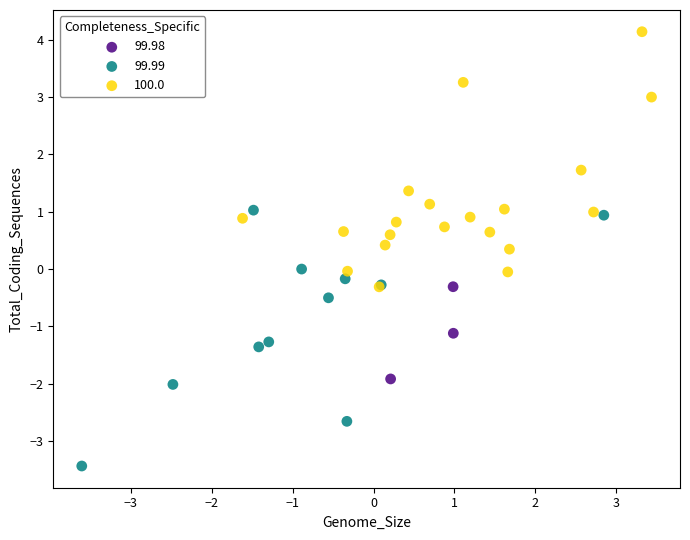

Which series reaches the maximum Y coordinate?

100.0